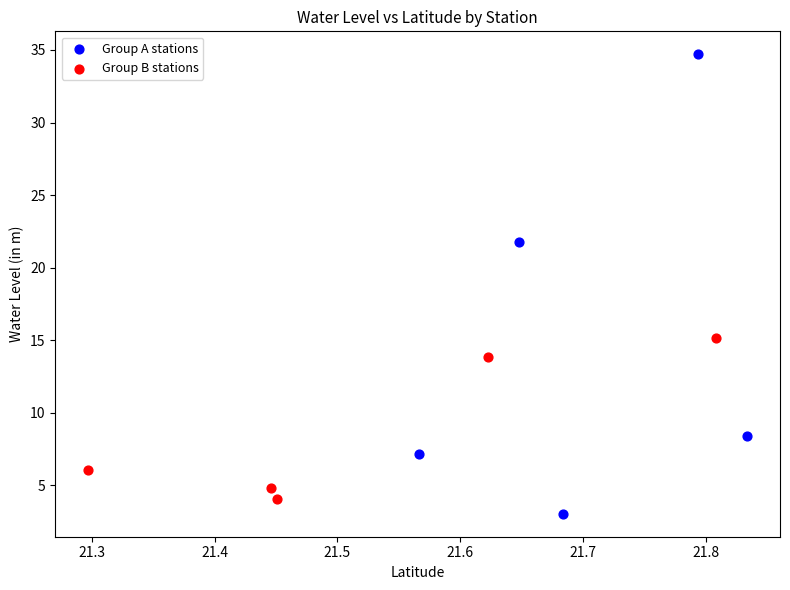

Which series has the largest Y range (max minus min)?

Group A stations